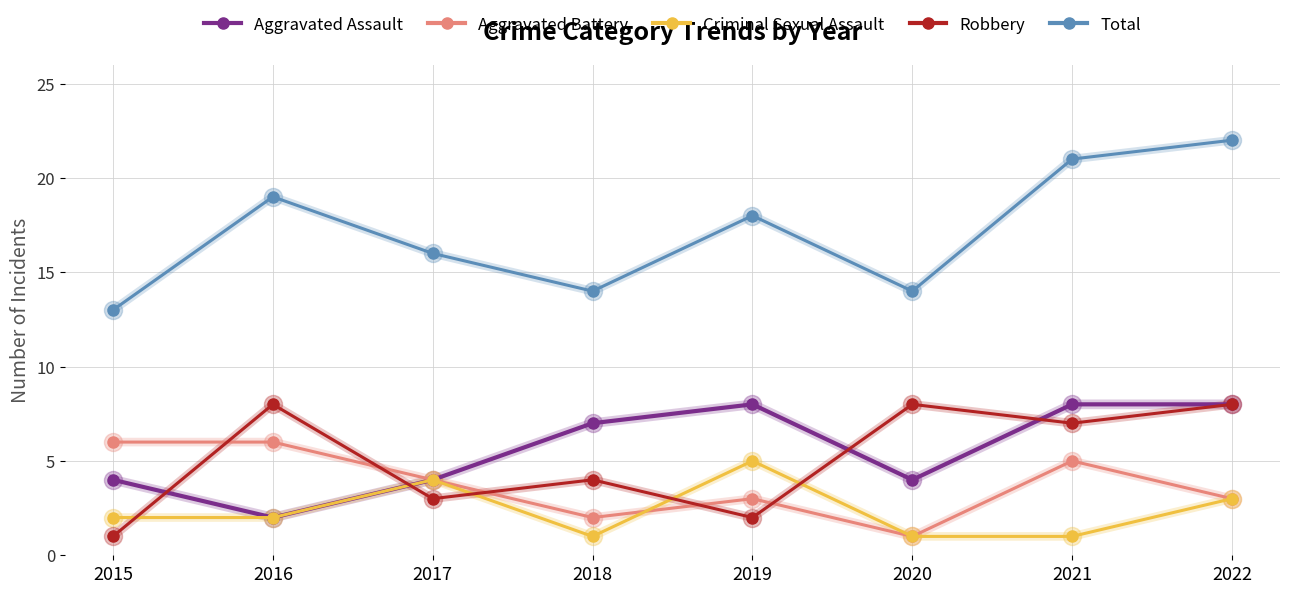

At which category does Robbery reach its first local peak?

2016